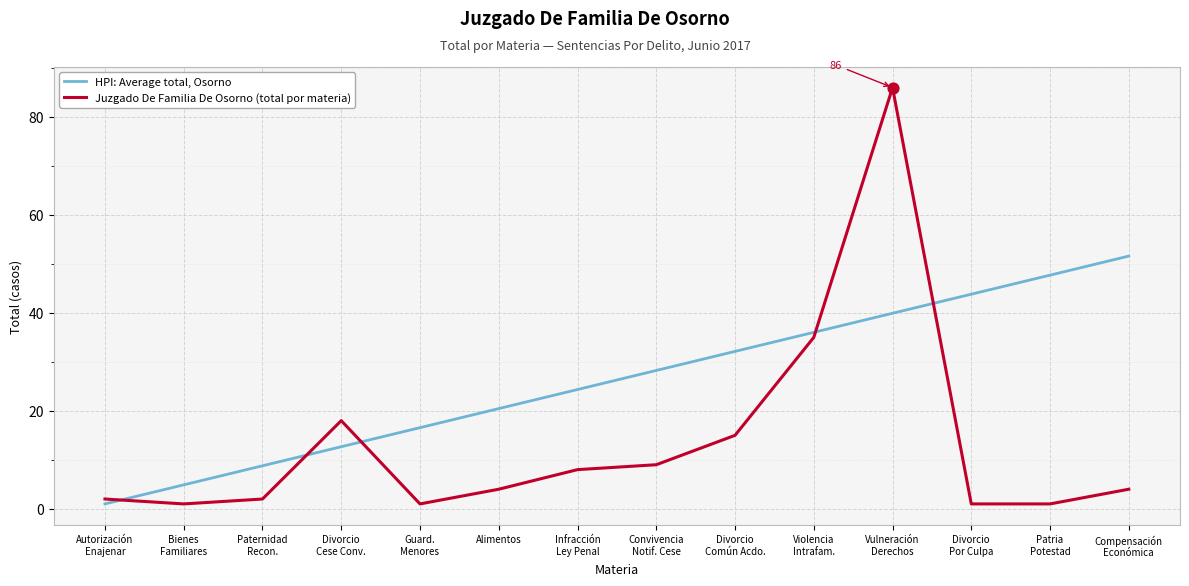

At which category is the sum across all series the highest?

Vulneración
Derechos